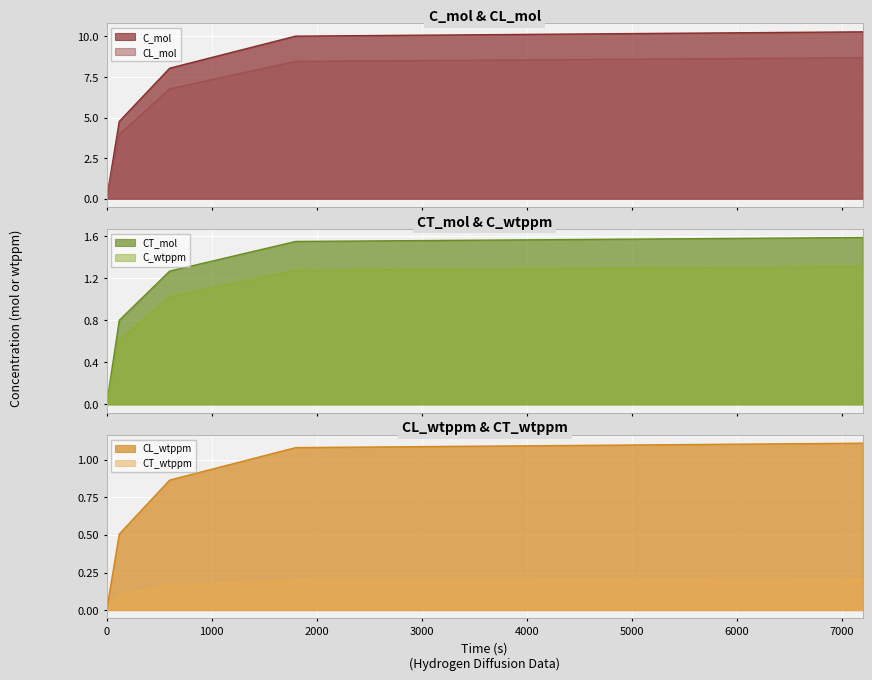

Which series has the largest total across all categories?

C_mol